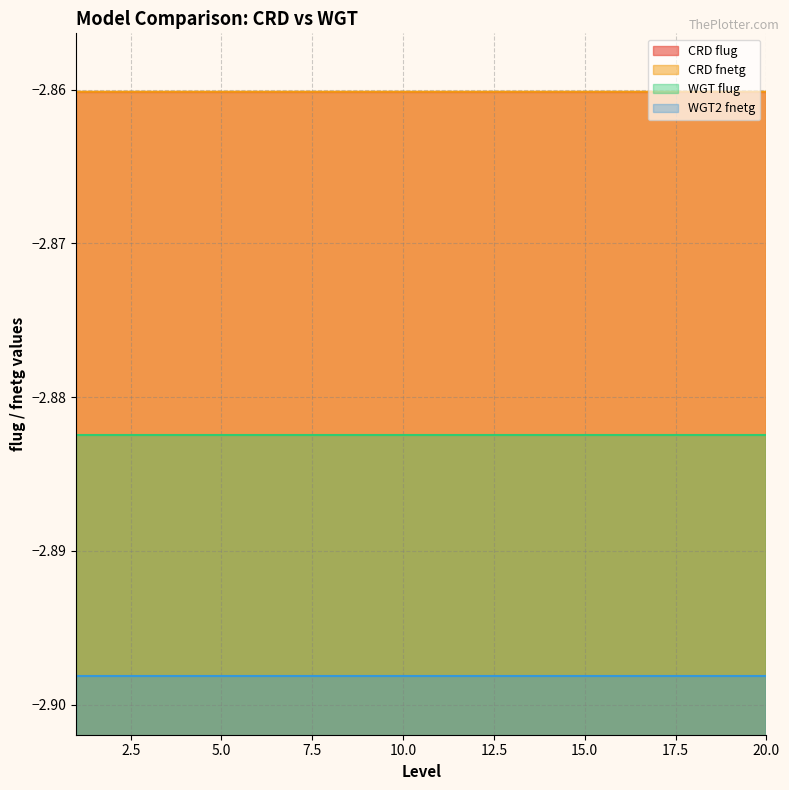

Is it true that WGT flug line equals -2.9 at 17.5?

True